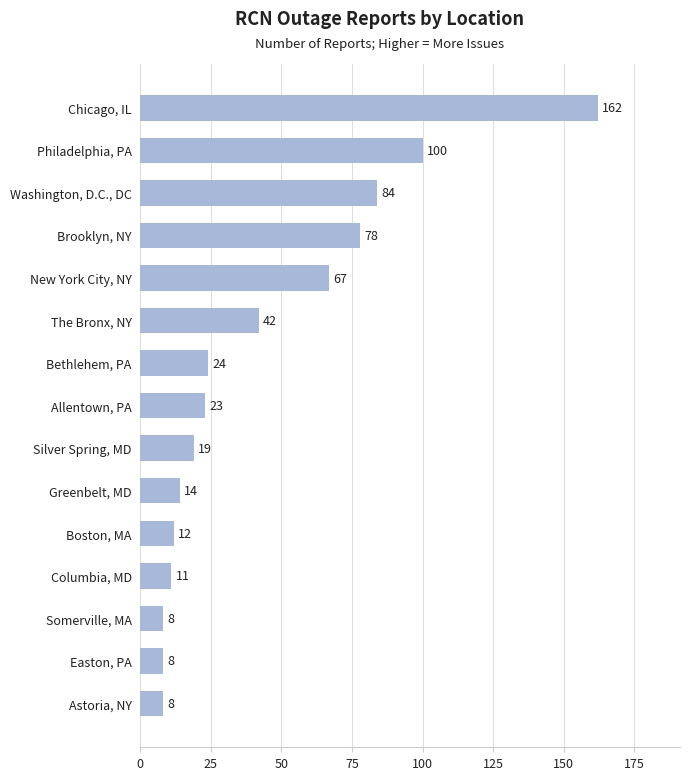

What is the sum of all values?

660